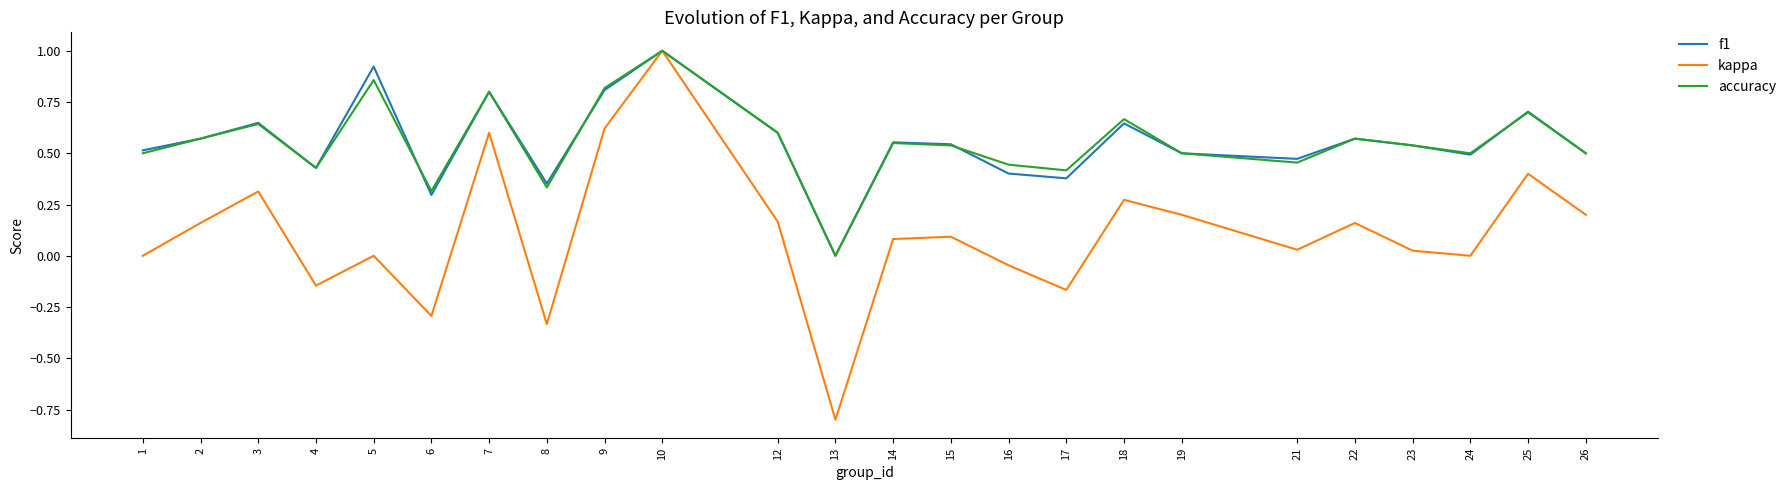

The kappa series shows -0.3 at 13. True or false?

False